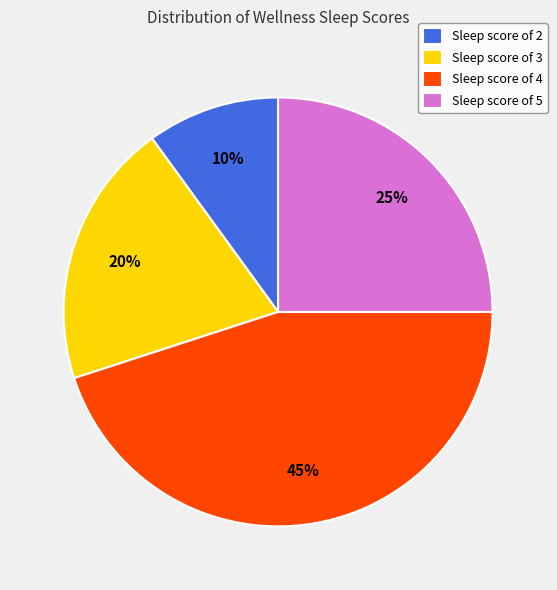

What is the smallest slice in the pie chart?

Sleep score of 2